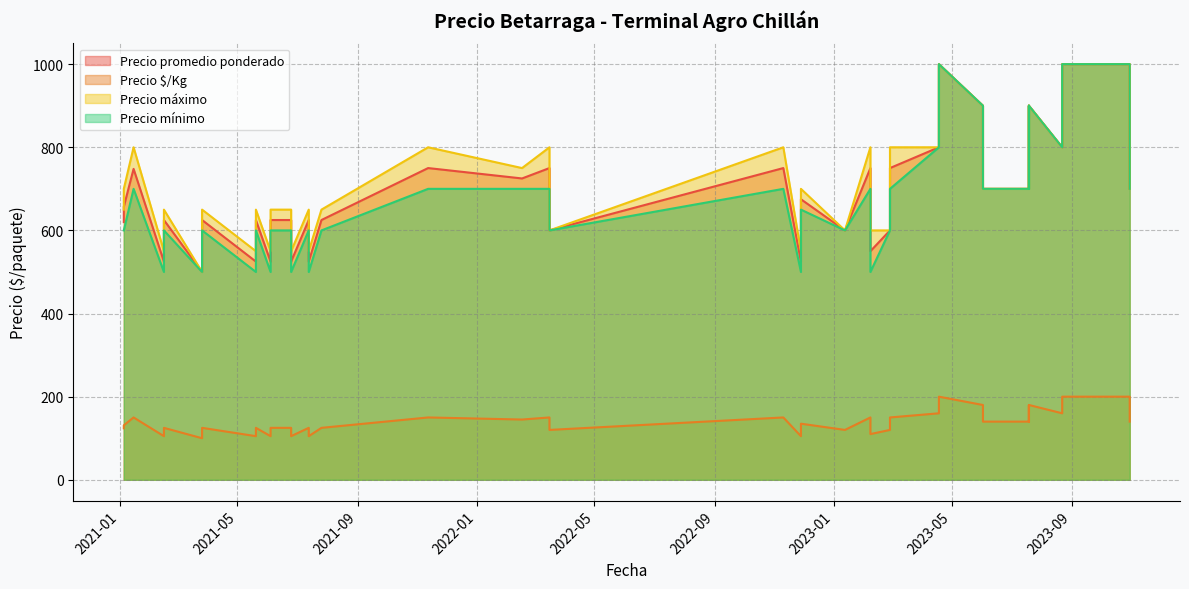

True or false: Precio promedio ponderado has a value of 836 at 2022-03-16.

False